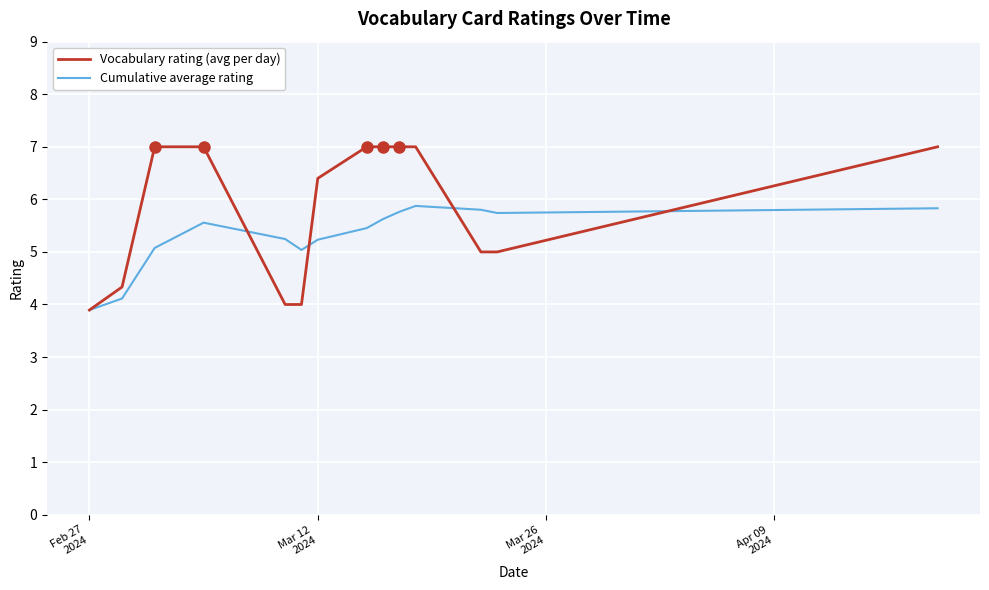

What is the minimum value for Vocabulary rating (avg per day)?

3.9